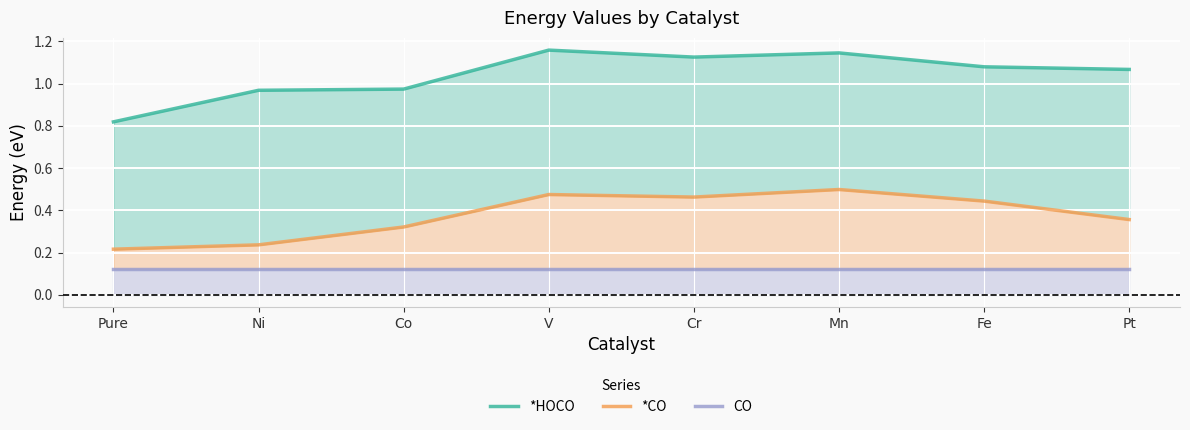

At which category does *HOCO reach its first local peak?

V